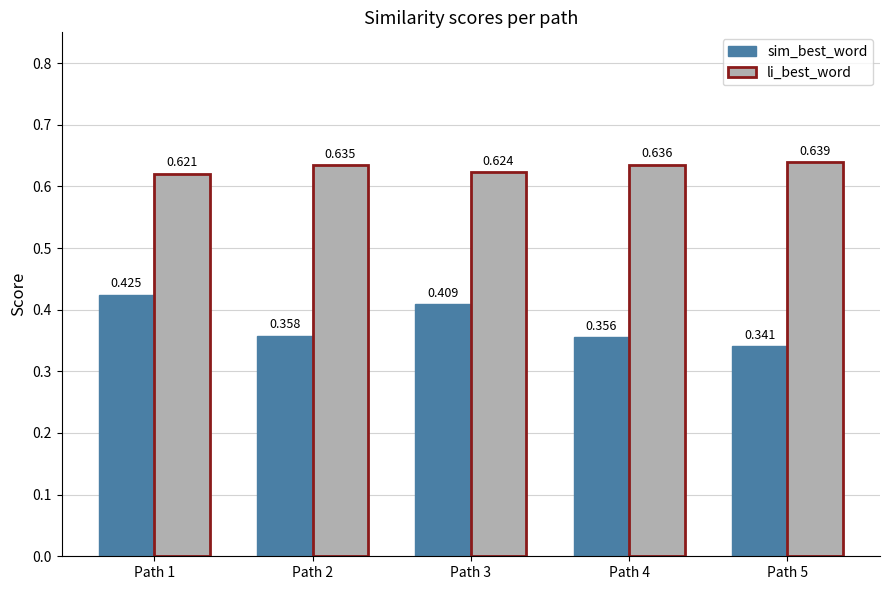

Rank the series by their average value, from highest to lowest.

li_best_word, sim_best_word